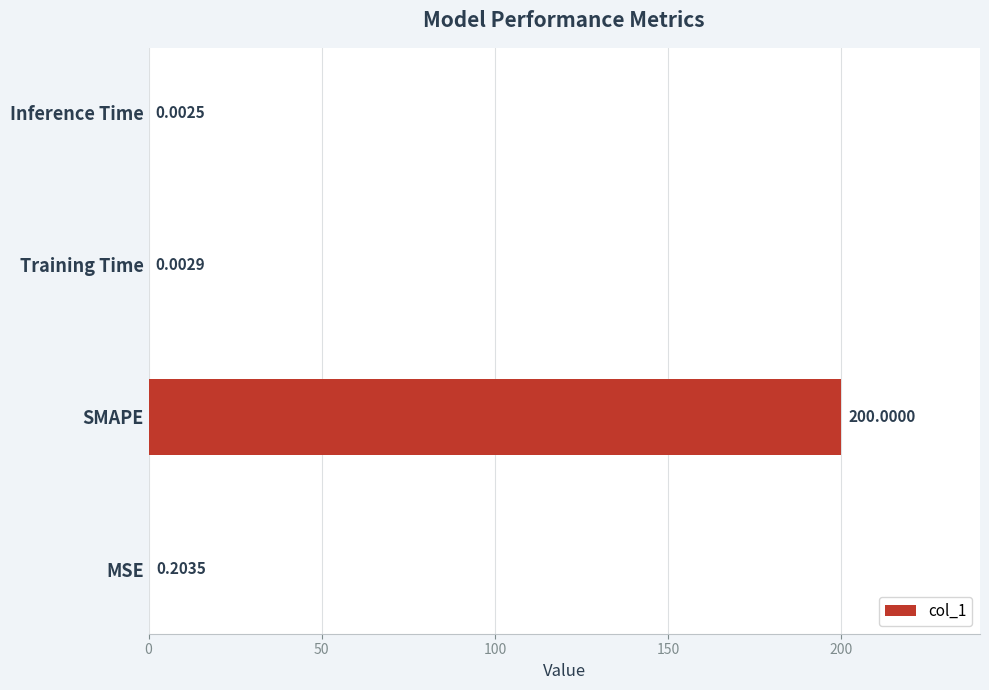

Which label corresponds to the largest value in the chart?

SMAPE